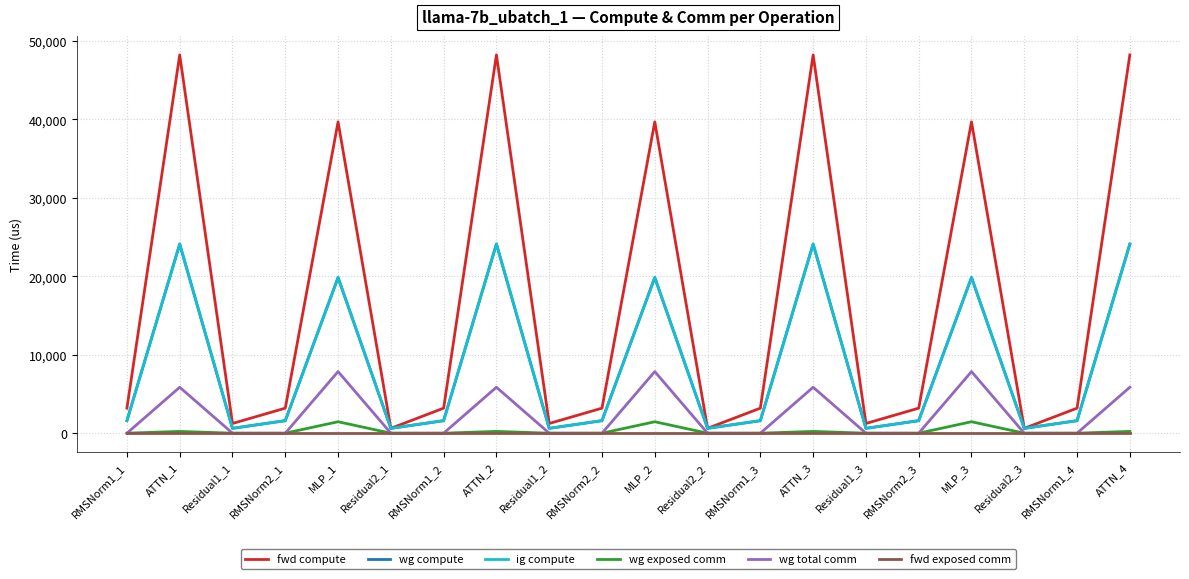

Does the chart have visible grid lines?

Yes